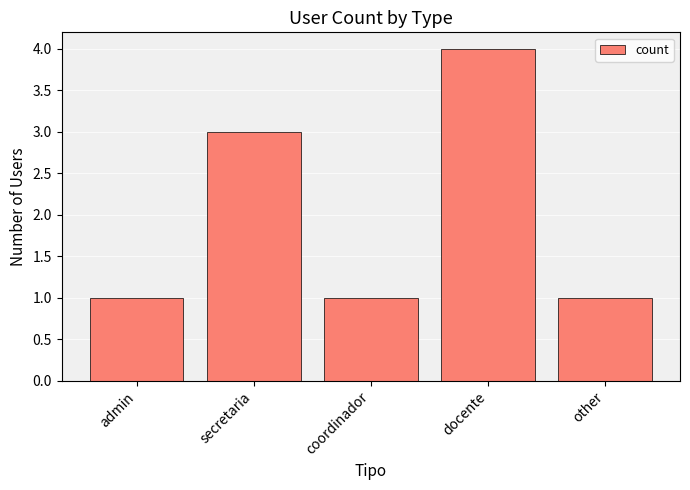

Between coordinador and docente, which is larger?

docente